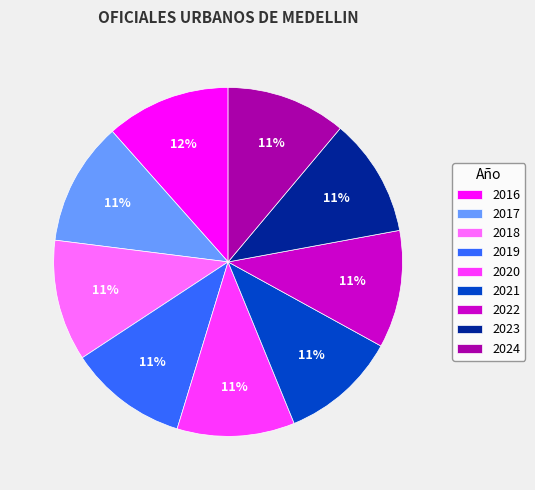

Is it true that 2017 is 11% of the pie?

True